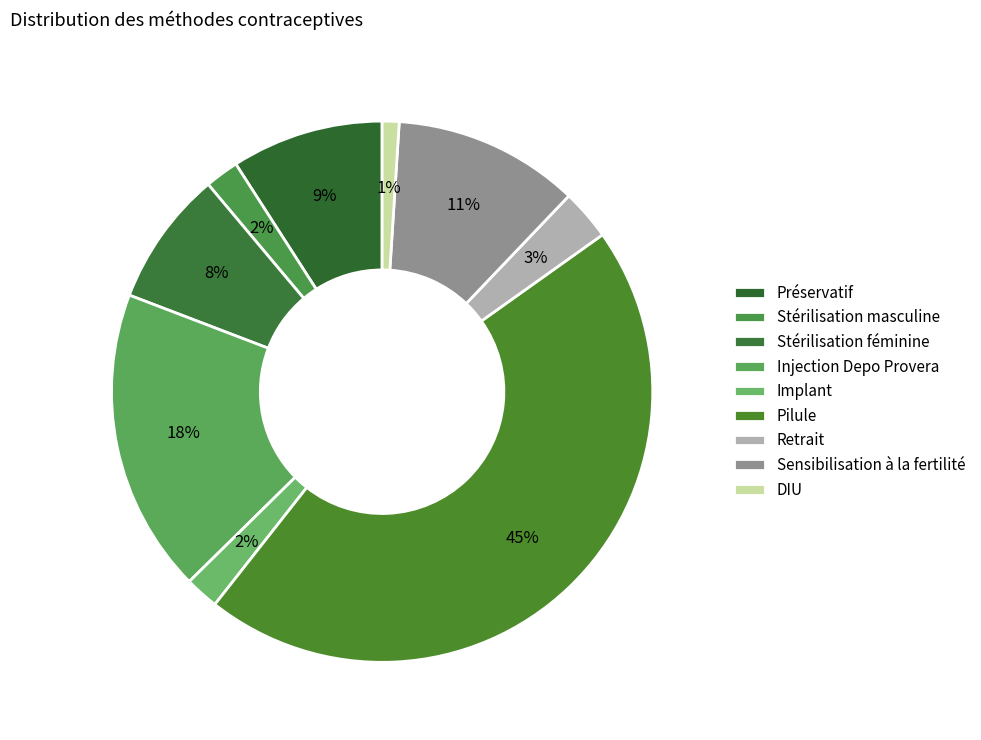

What percentage is the Stérilisation féminine slice, to the nearest percent?

8%